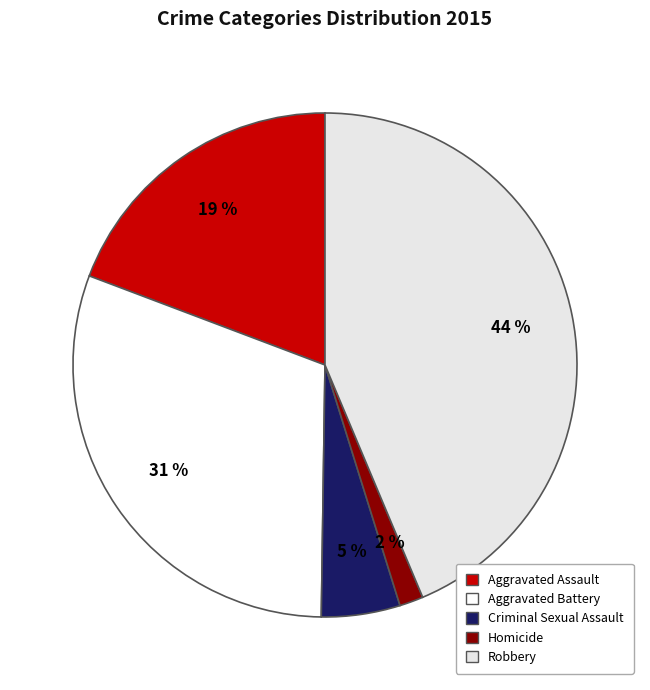

The Robbery slice represents 44% of the pie. True or false?

True